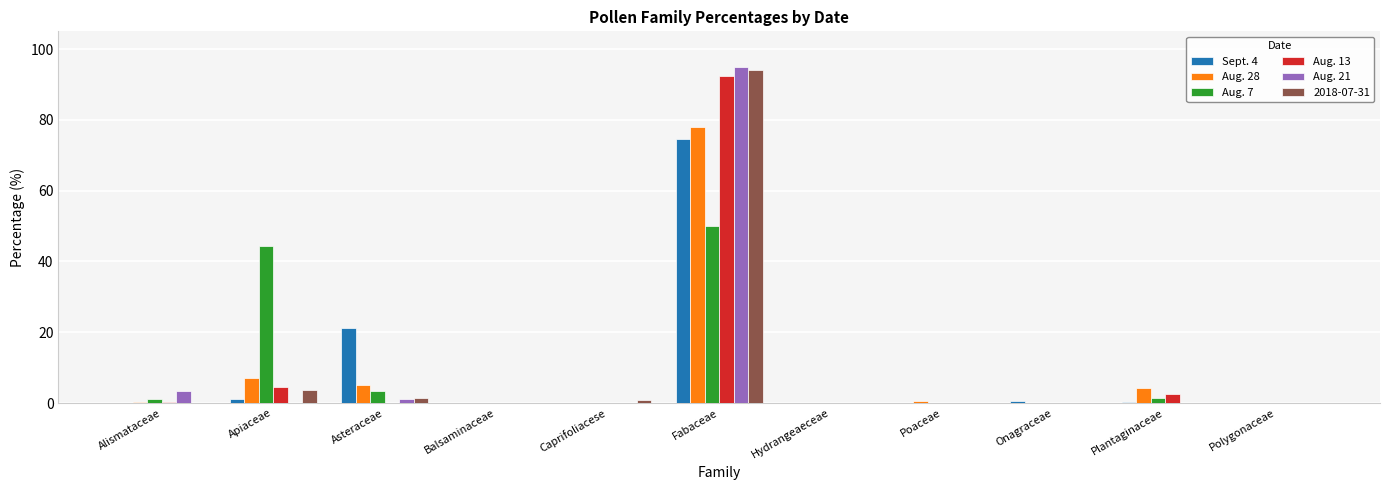

Where is Aug. 28 nearest to the value 38?

Apiaceae